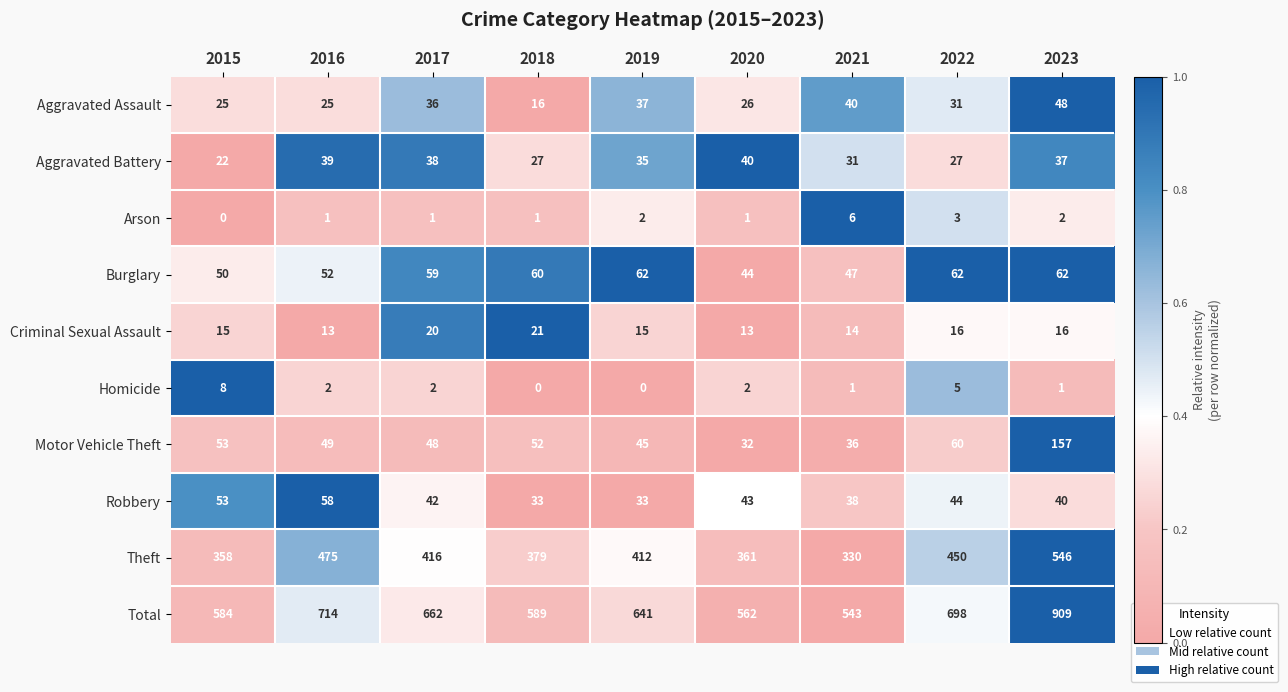

Is it true that Homicide equals 3 at 2020?

False